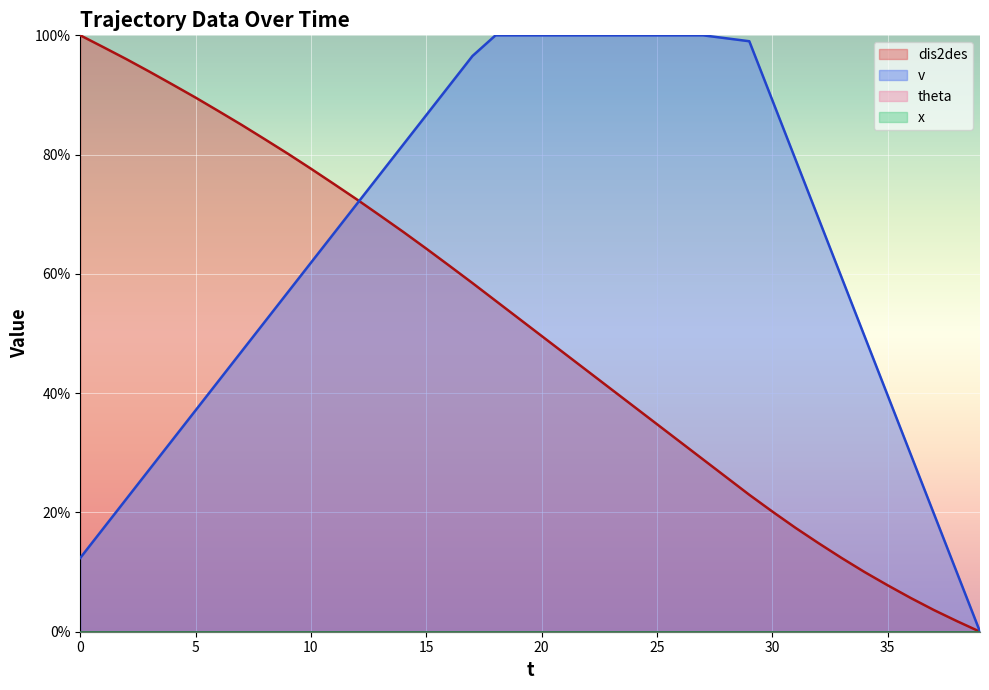

True or false: dis2des and v cross at least once.

True